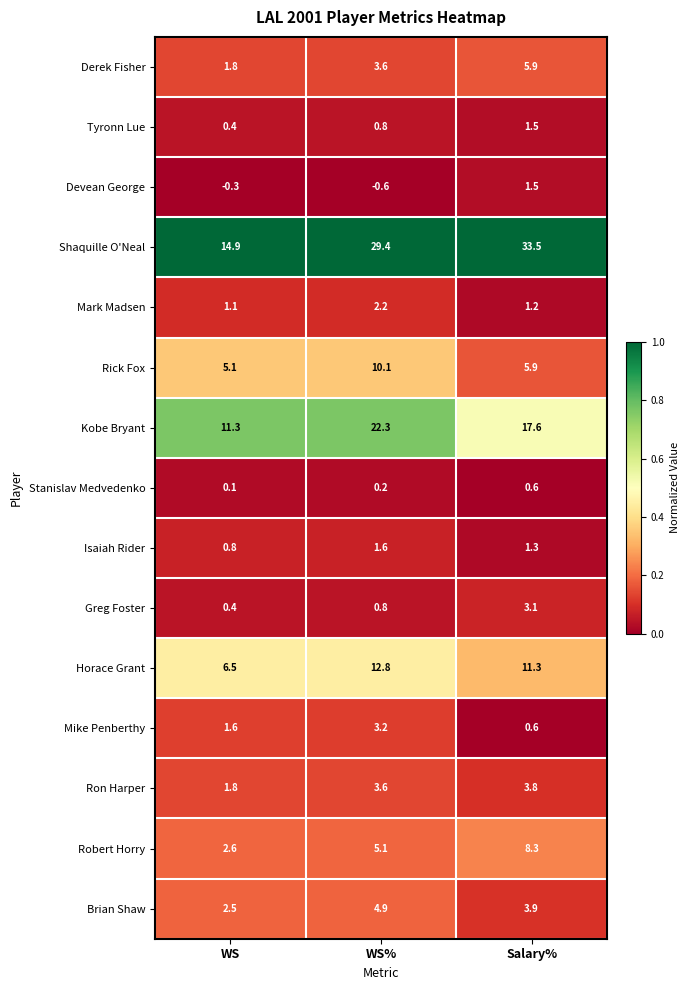

Rank the categories by Mike Penberthy value from highest to lowest.

WS%, WS, Salary%